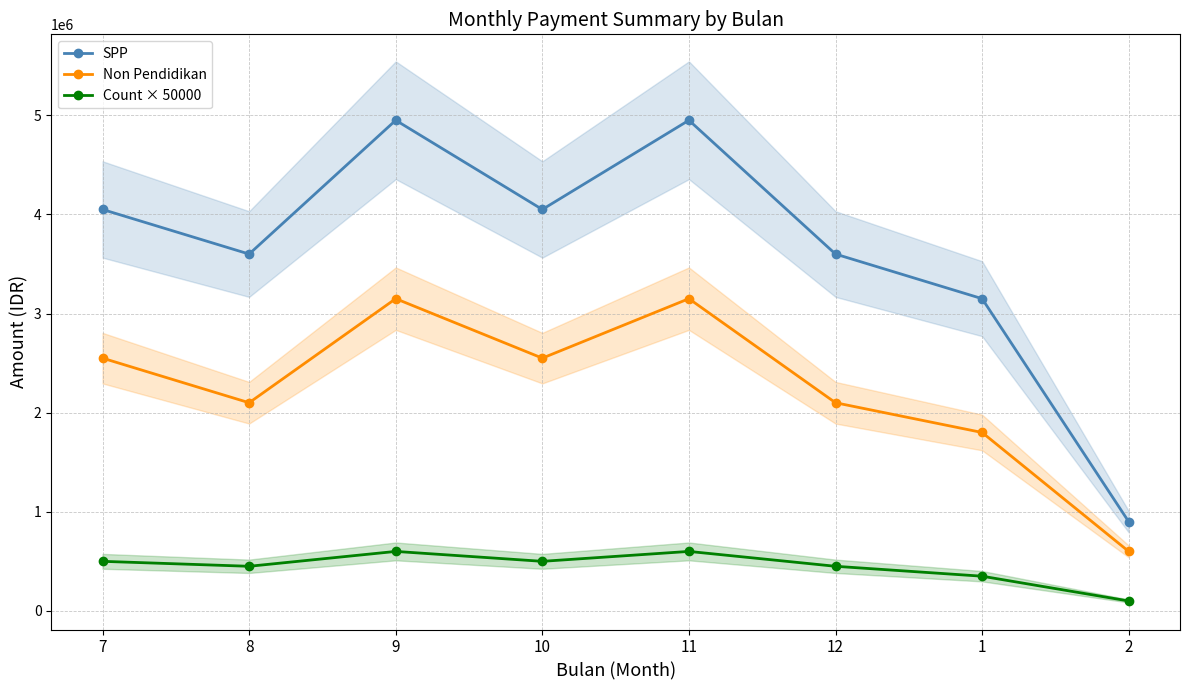

At which label does Count × 50000 reach its peak?

9